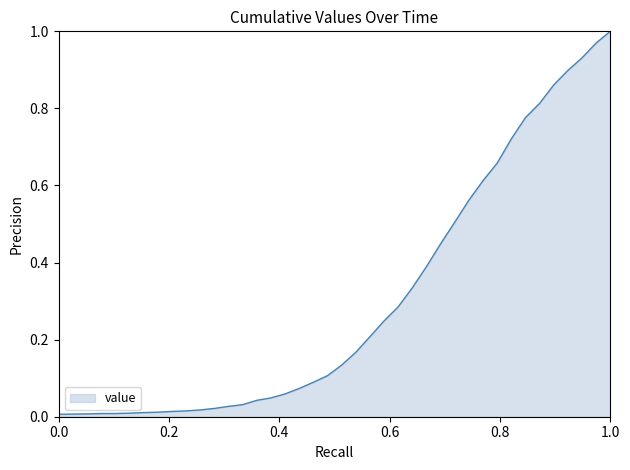

The chart shows a value of 0.0 at 0.0. True or false?

True